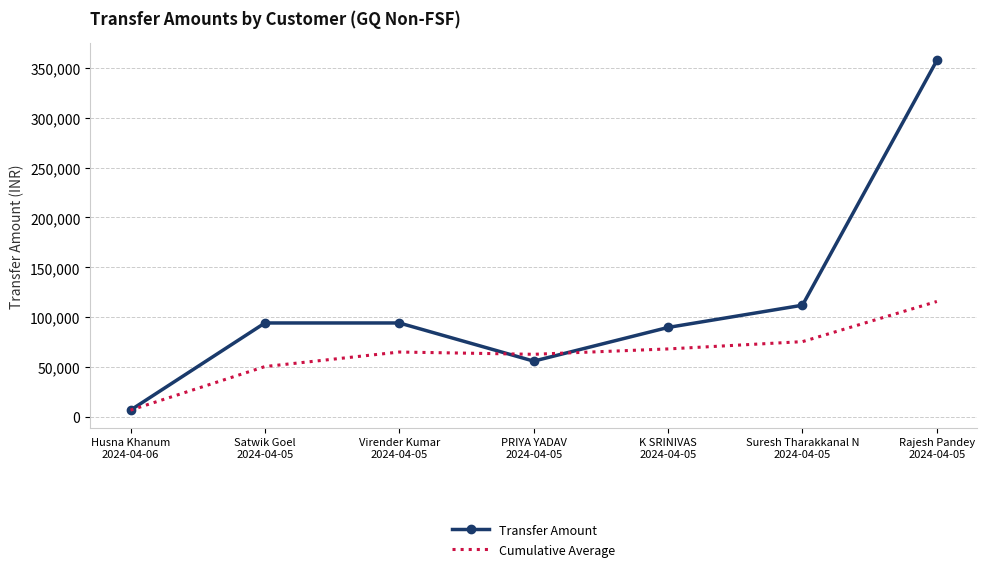

Rank the series by their maximum value, from lowest to highest.

Cumulative Average, Transfer Amount